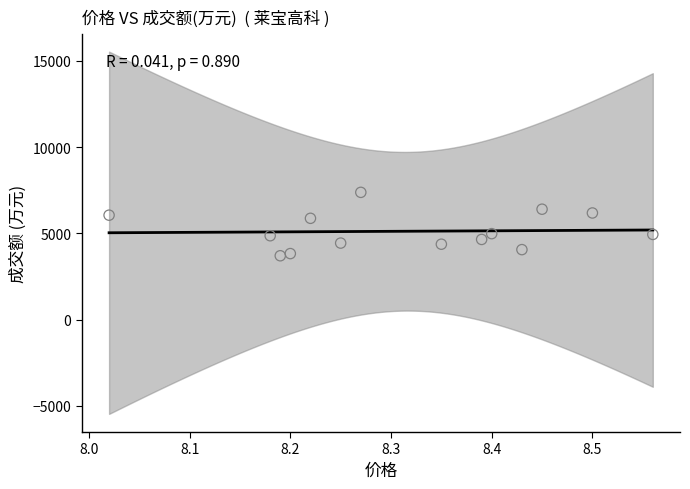

What is the range of Y values (max minus min)?

3678